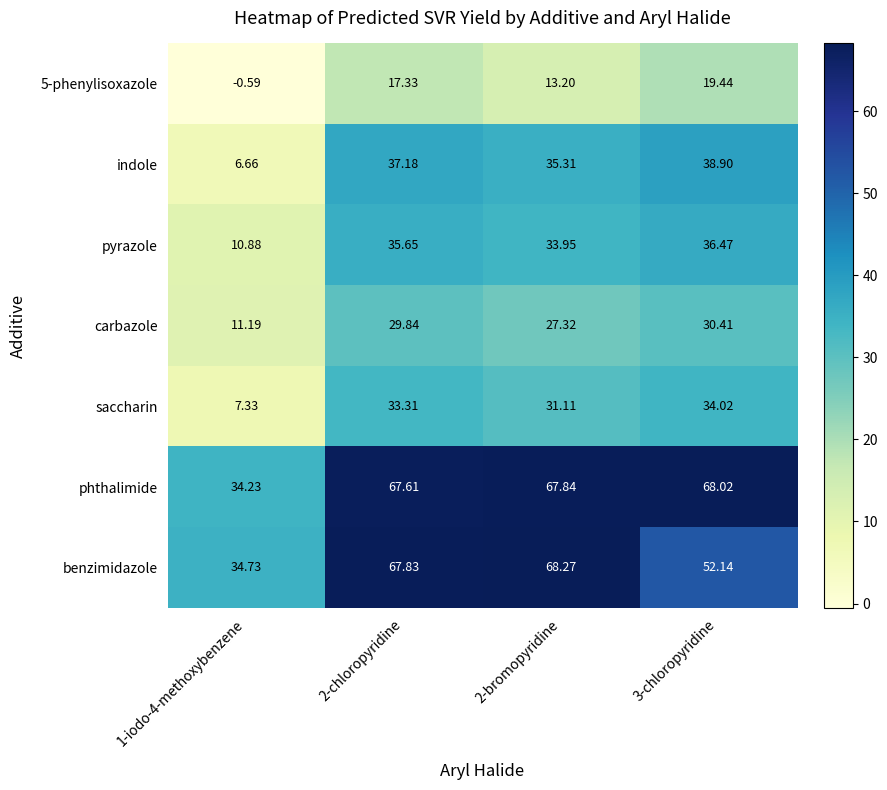

Is the value of carbazole at 1-iodo-4-methoxybenzene greater than the value of phthalimide at 3-chloropyridine?

No